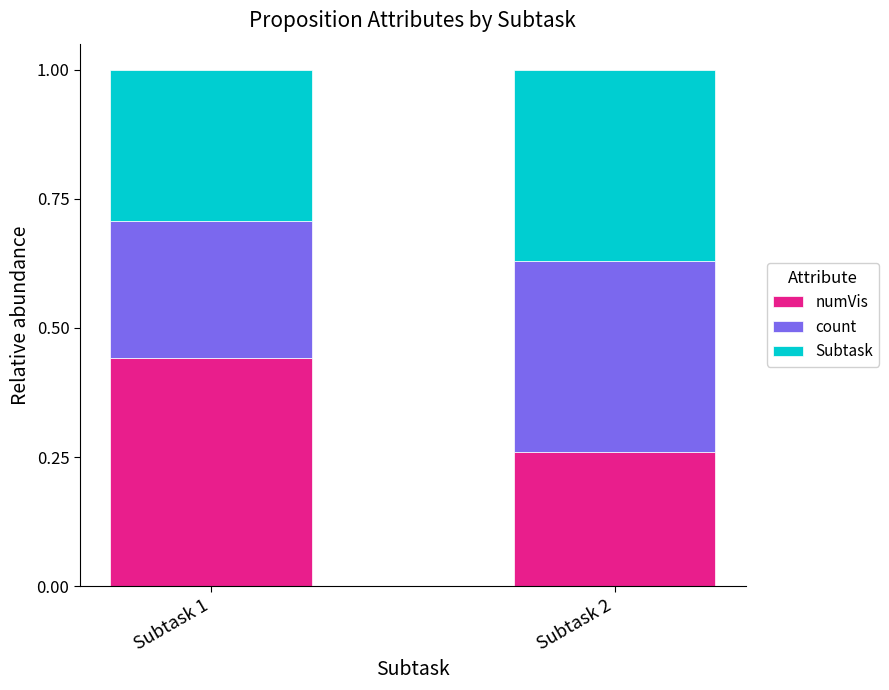

List the labels in order of numVis value, smallest first.

Subtask 2, Subtask 1